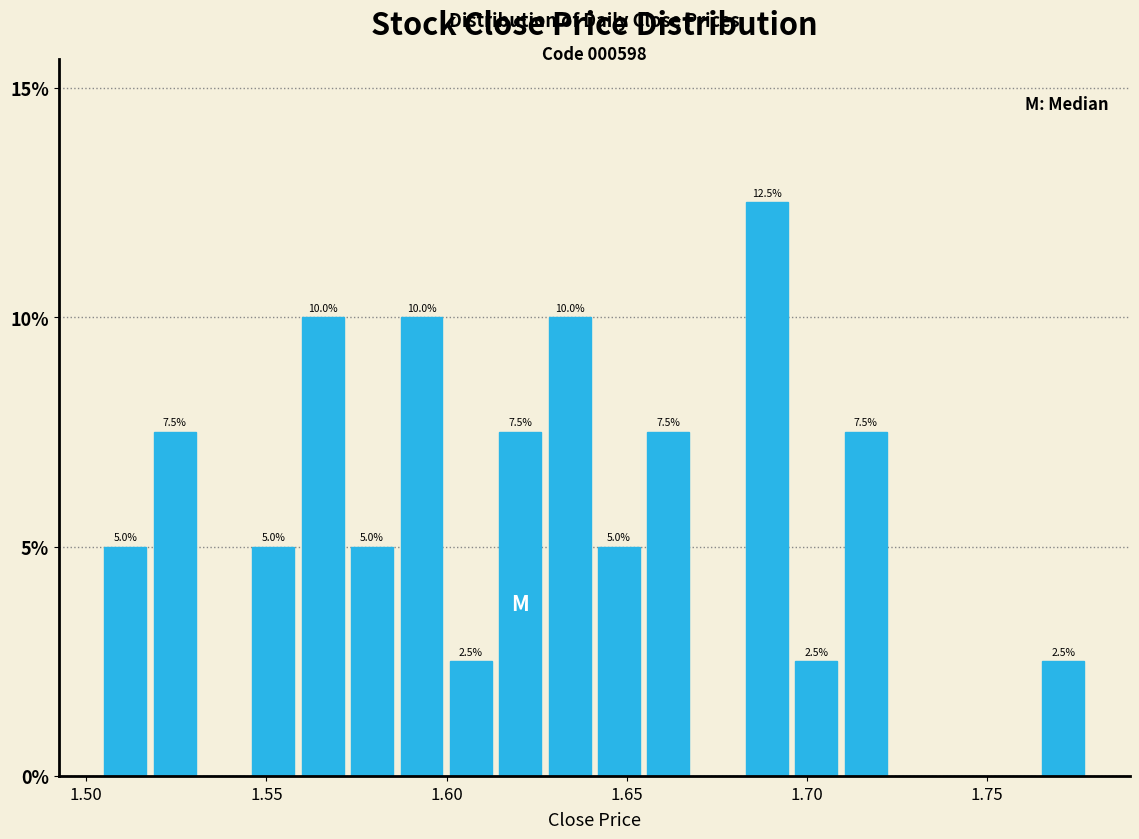

Around what value on the x-axis is the tallest bar? Give the approximate position of its centre, as read against the axis.

1.690